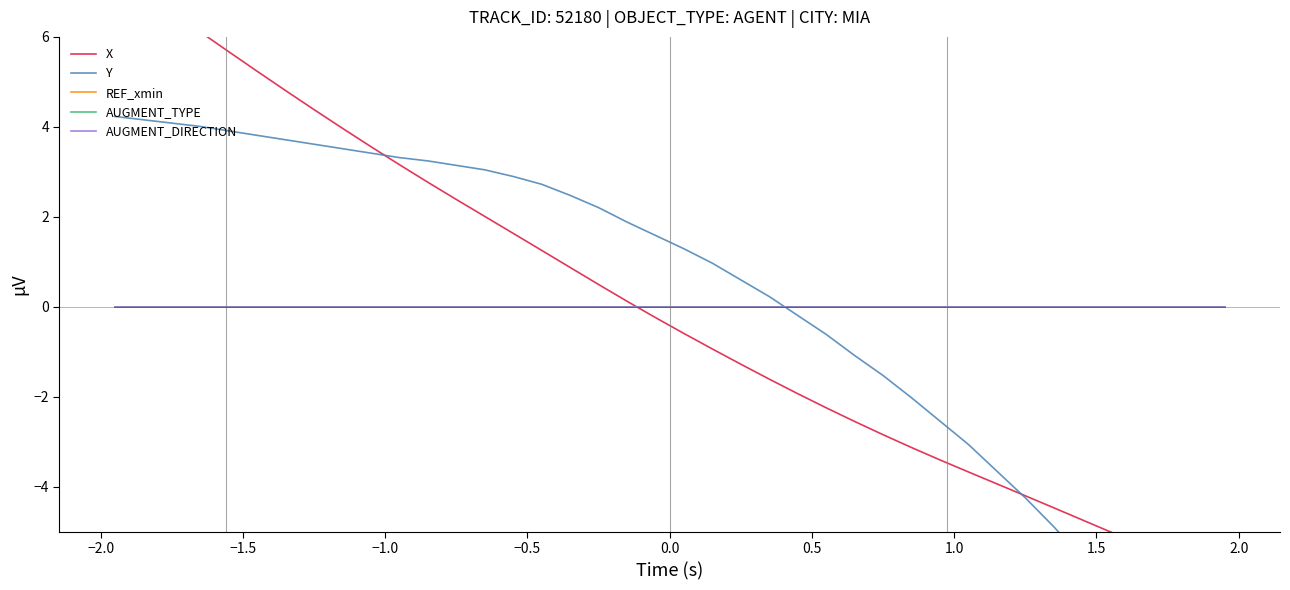

What are all the series names shown in the legend?

X, Y, REF_xmin, AUGMENT_TYPE, AUGMENT_DIRECTION